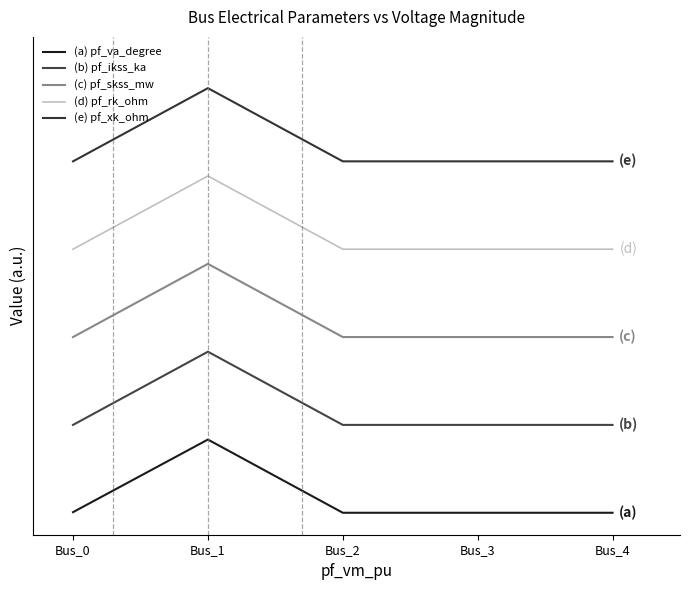

Is this an area chart (filled region under the line)?

No